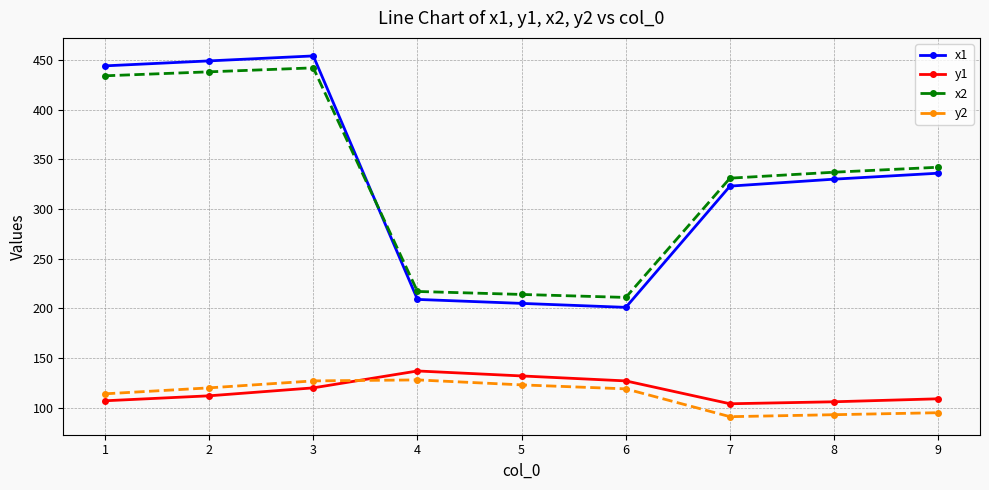

The value of x2 at 9 is 102. True or false?

False